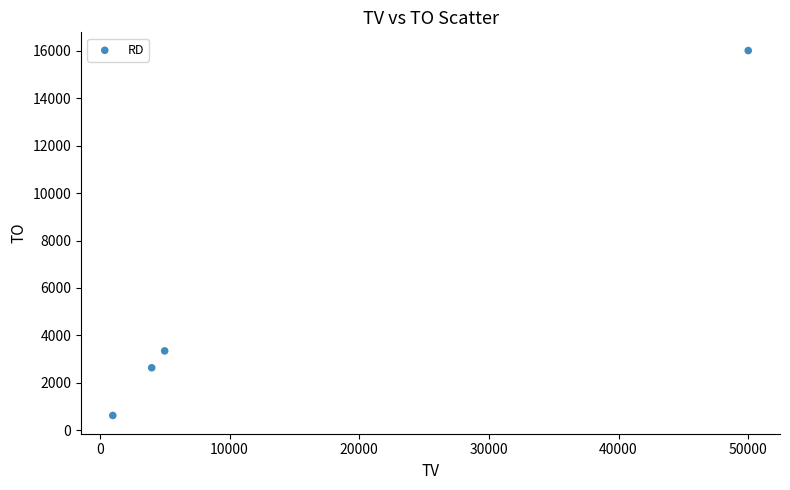

What is the average Y value?

5655